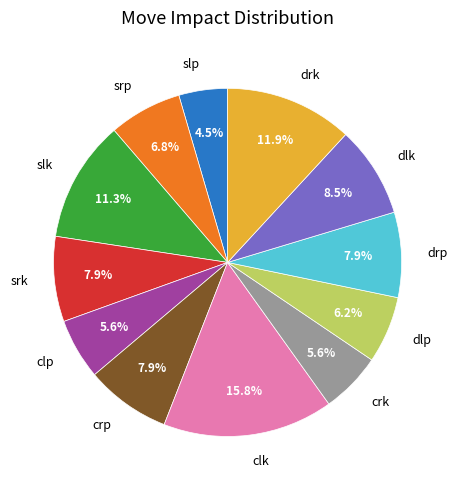

What is the ratio of the value at srp to the value at drk?

0.6